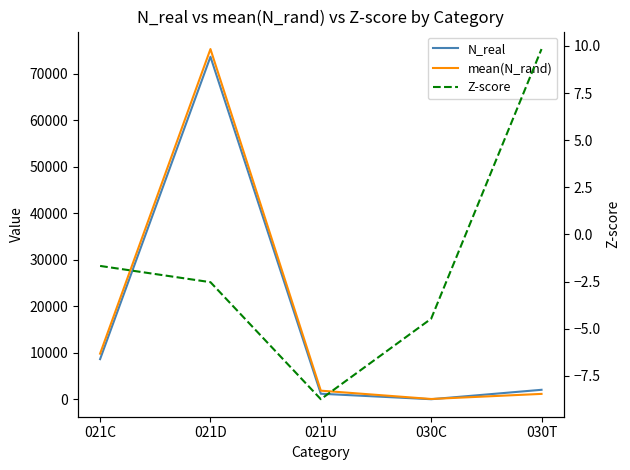

What is the total value across all series at 030C?

58.7